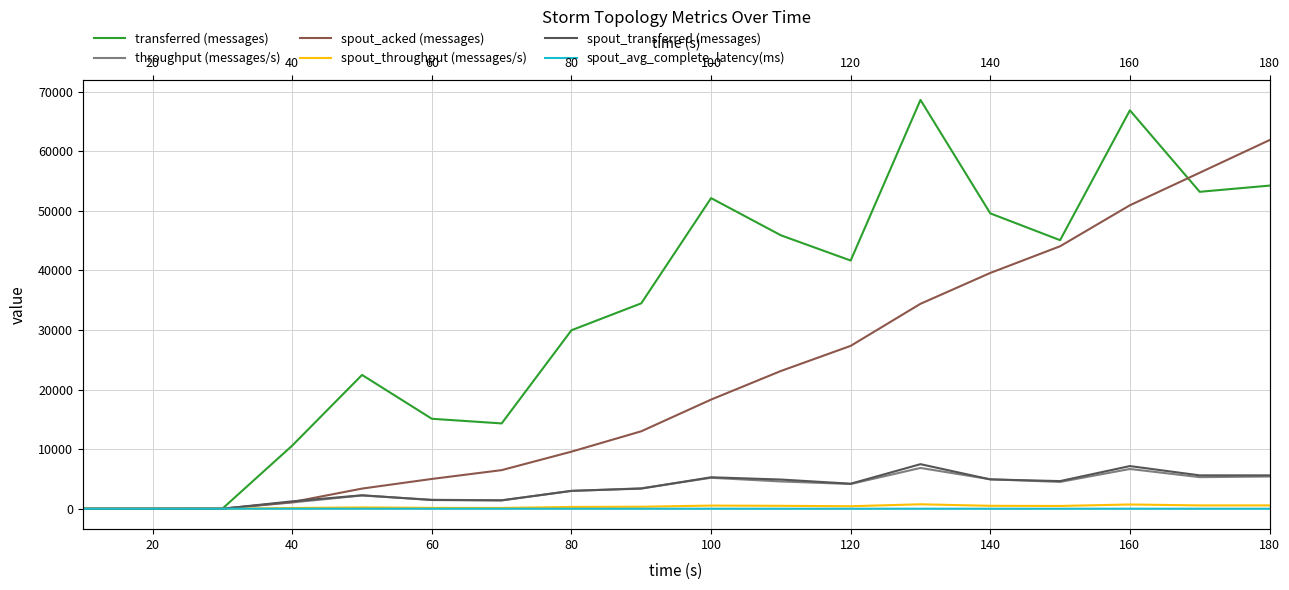

What is the value of the spout_avg_complete_latency(ms) point at the 6th from the left?

4.5